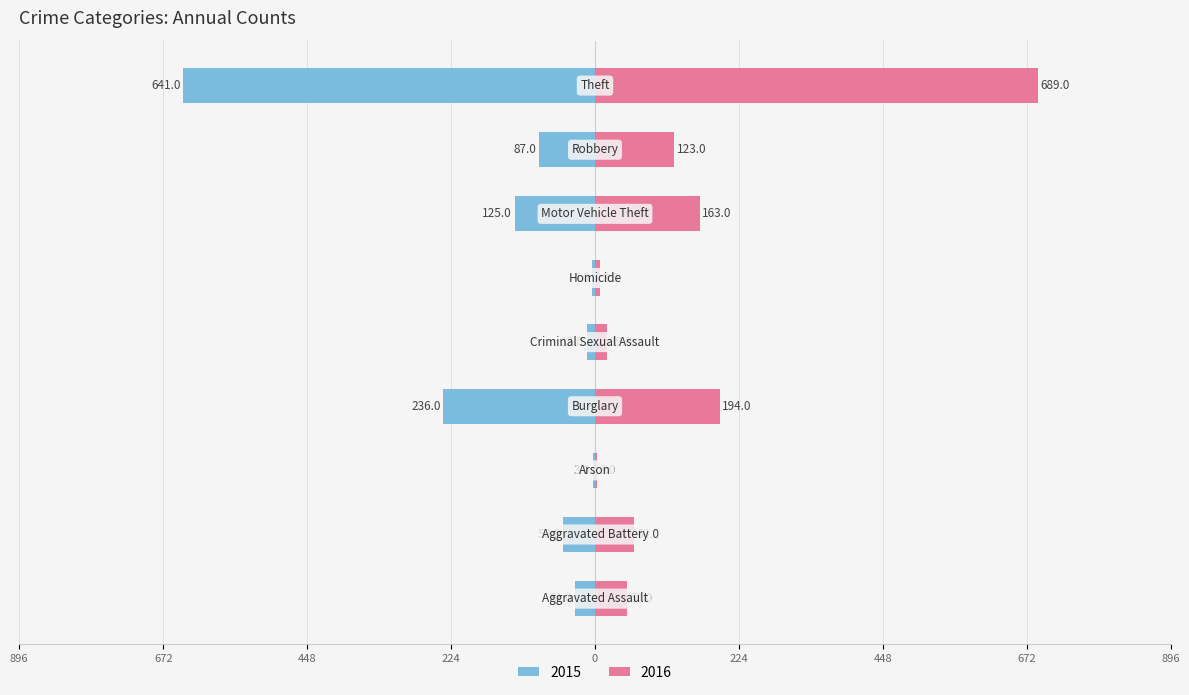

Which series has the largest range (max minus min)?

2016